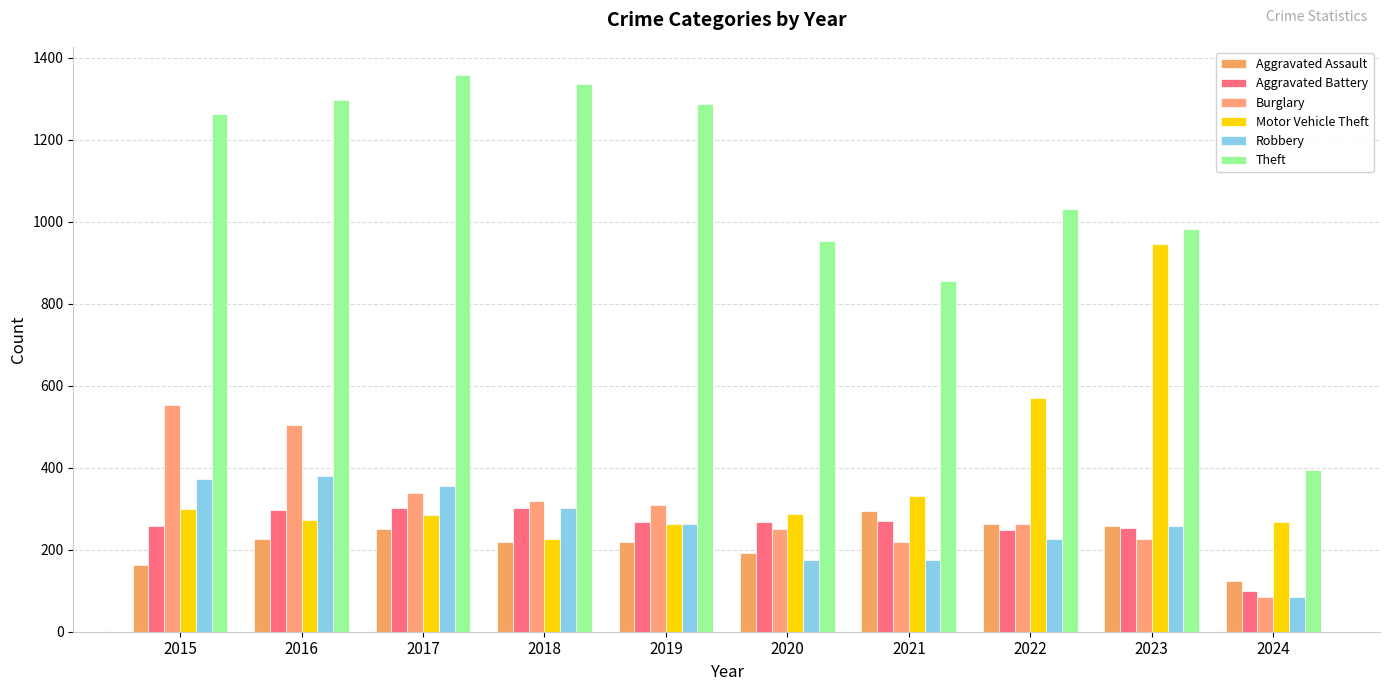

Reading left to right, extract all data points from this chart.

Aggravated Assault: 2015=164	2016=225	2017=251	2018=220	2019=220	2020=192	2021=295	2022=264	2023=259	2024=123
Aggravated Battery: 2015=259	2016=298	2017=303	2018=302	2019=267	2020=268	2021=270	2022=249	2023=252	2024=100
Burglary: 2015=552	2016=505	2017=339	2018=319	2019=308	2020=250	2021=220	2022=263	2023=226	2024=84
Motor Vehicle Theft: 2015=299	2016=272	2017=285	2018=225	2019=262	2020=287	2021=332	2022=569	2023=945	2024=267
Robbery: 2015=372	2016=381	2017=356	2018=302	2019=263	2020=174	2021=175	2022=227	2023=257	2024=85
Theft: 2015=1263	2016=1297	2017=1359	2018=1337	2019=1288	2020=954	2021=856	2022=1032	2023=983	2024=395